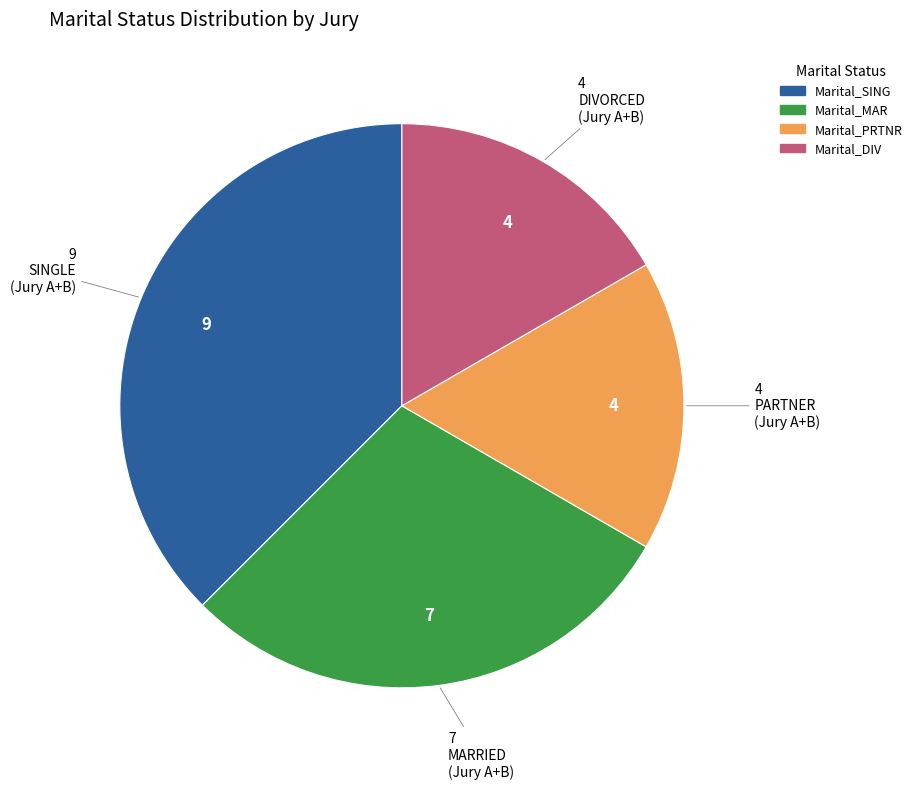

The Marital_PRTNR slice represents 29% of the pie. True or false?

False